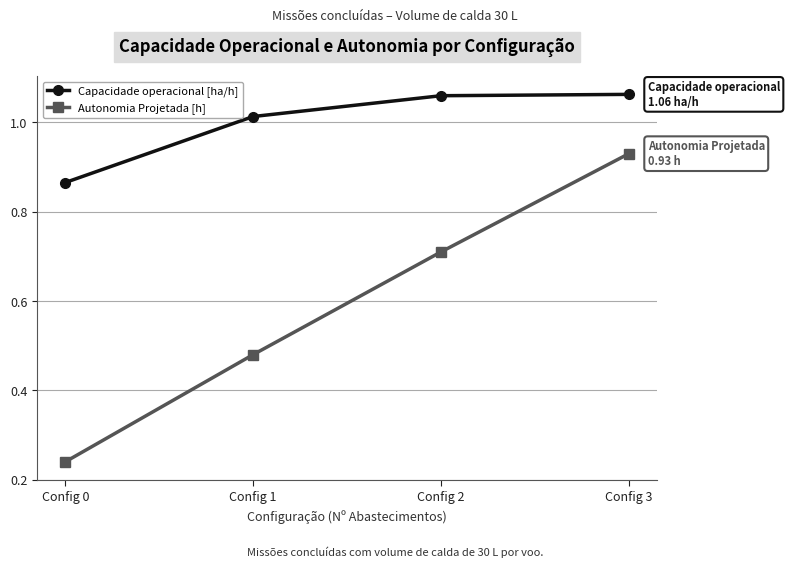

Which label corresponds to the smallest value in the chart?

Config 0